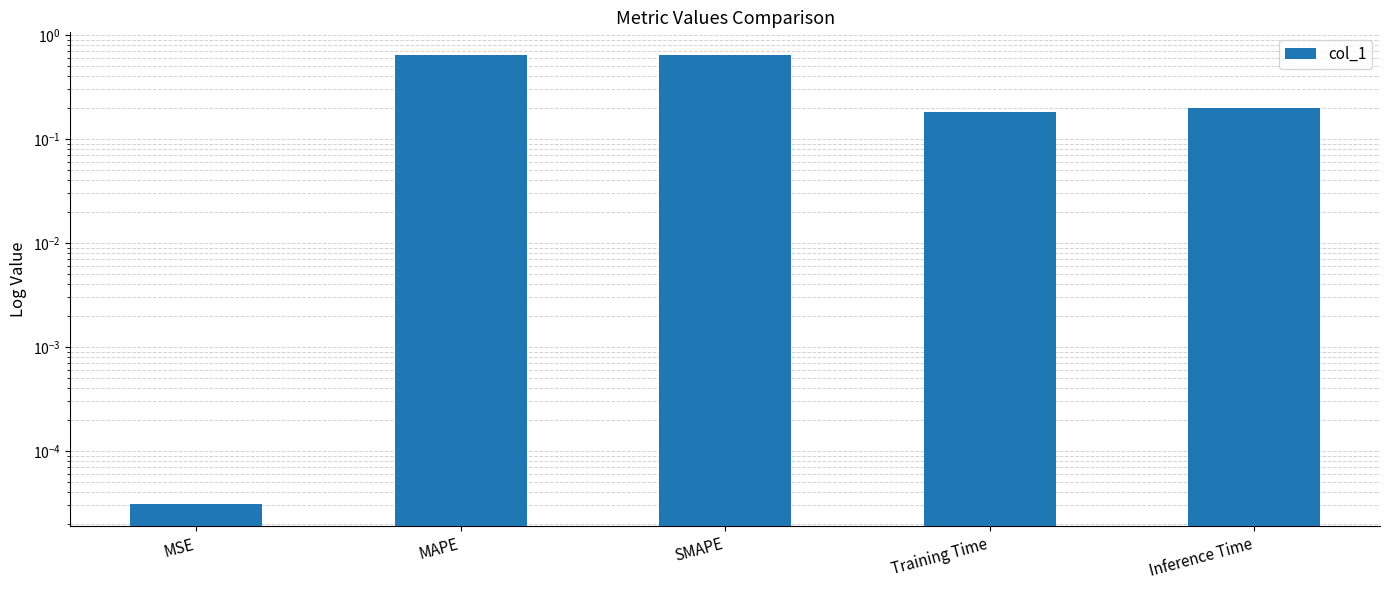

Reading left to right, list all the values displayed in this chart.

MSE=0.0	MAPE=0.6	SMAPE=0.6	Training Time=0.2	Inference Time=0.2